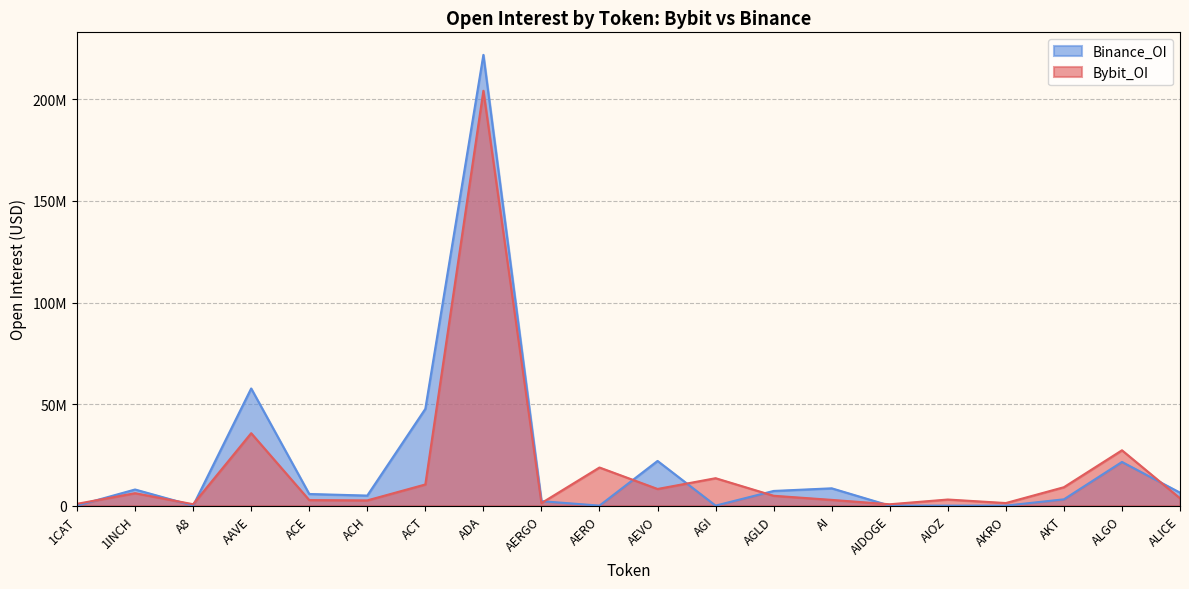

Which series has the largest total across all categories?

Binance_OI